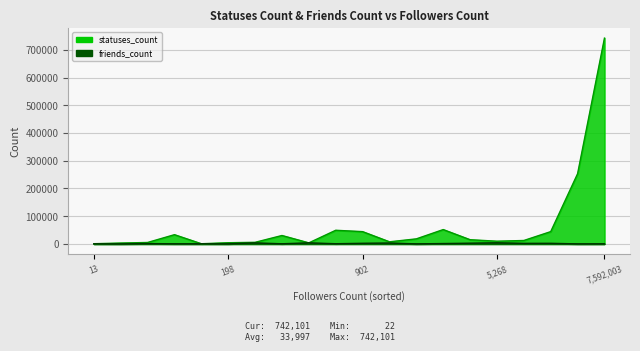

True or false: friends_count has a value of 1107 at 5268.

False